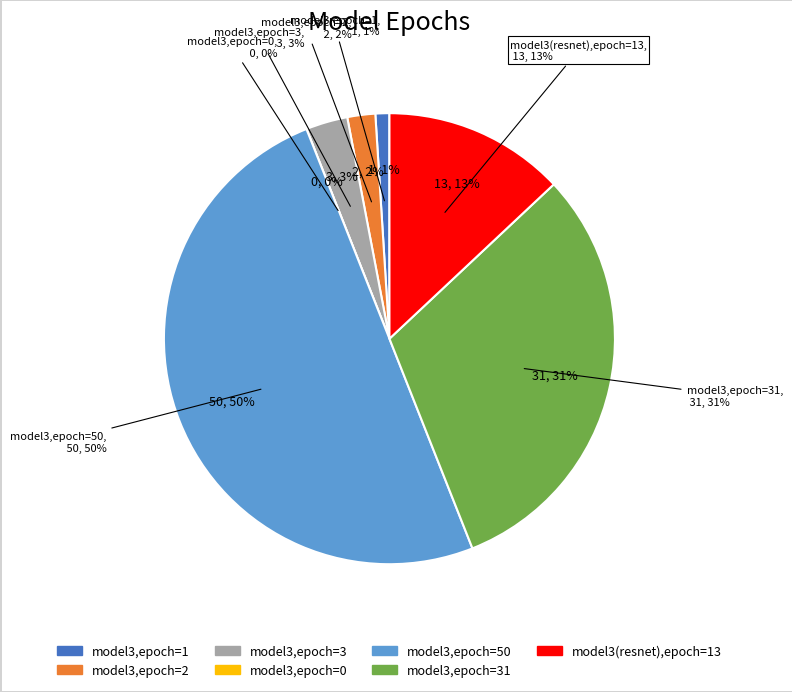

Does model3 (epoch=1) represent more than half of the total?

No